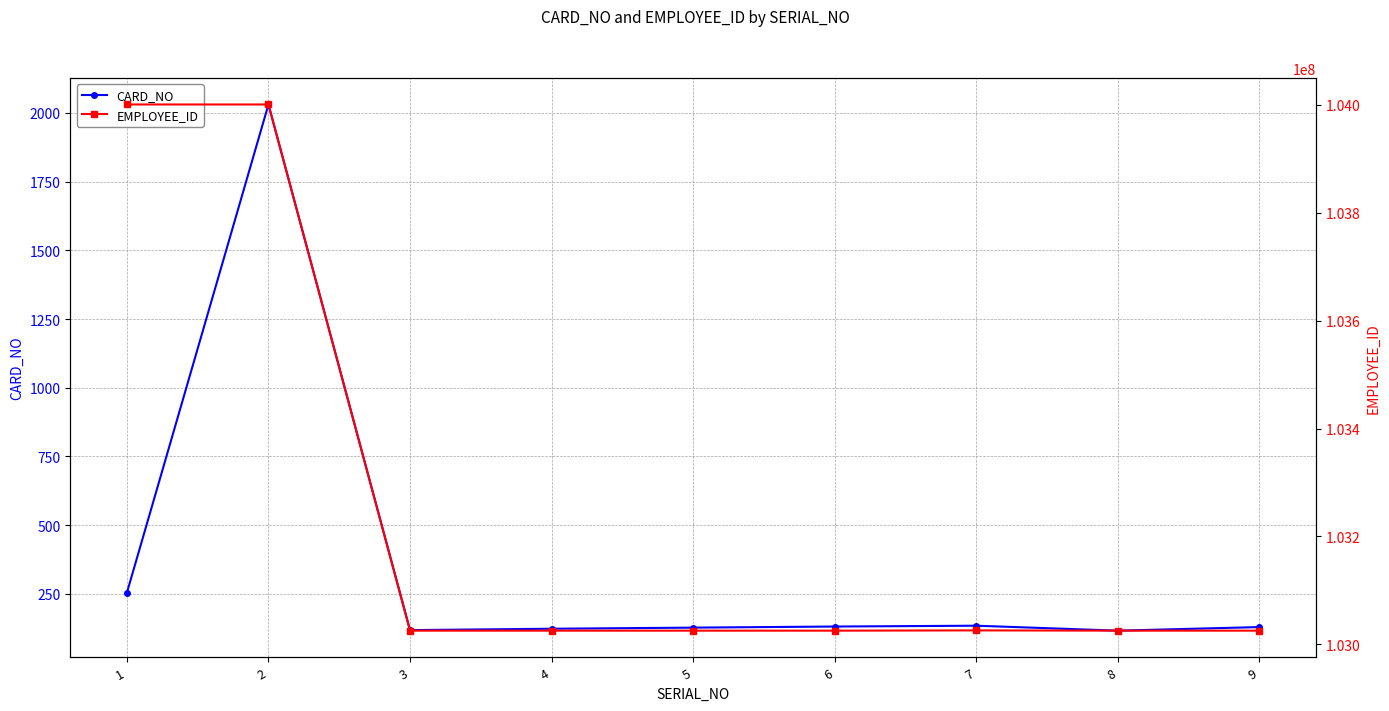

True or false: CARD_NO and EMPLOYEE_ID intersect in this chart.

False